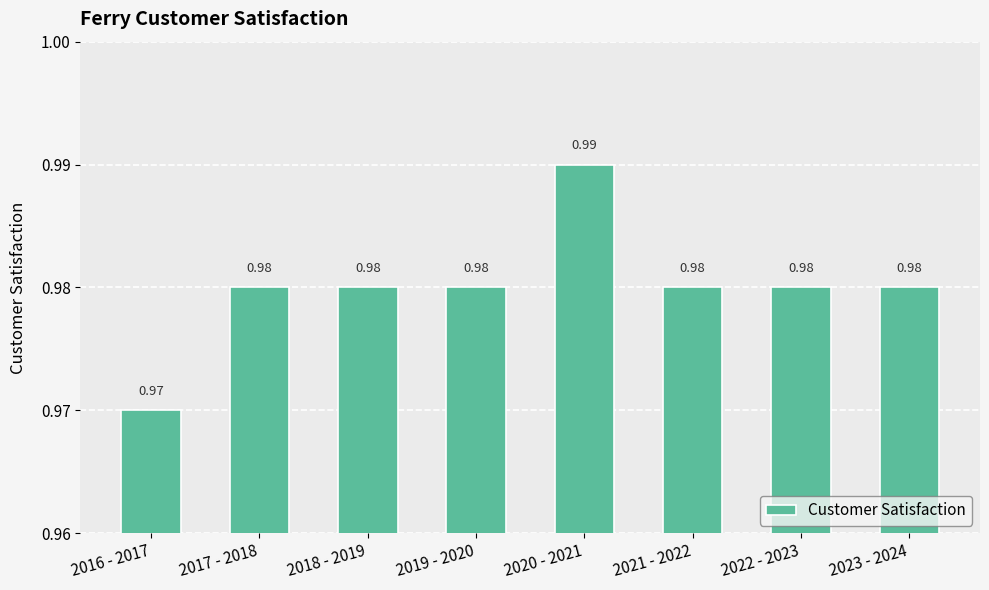

Which category has the highest value across all series?

2020 - 2021